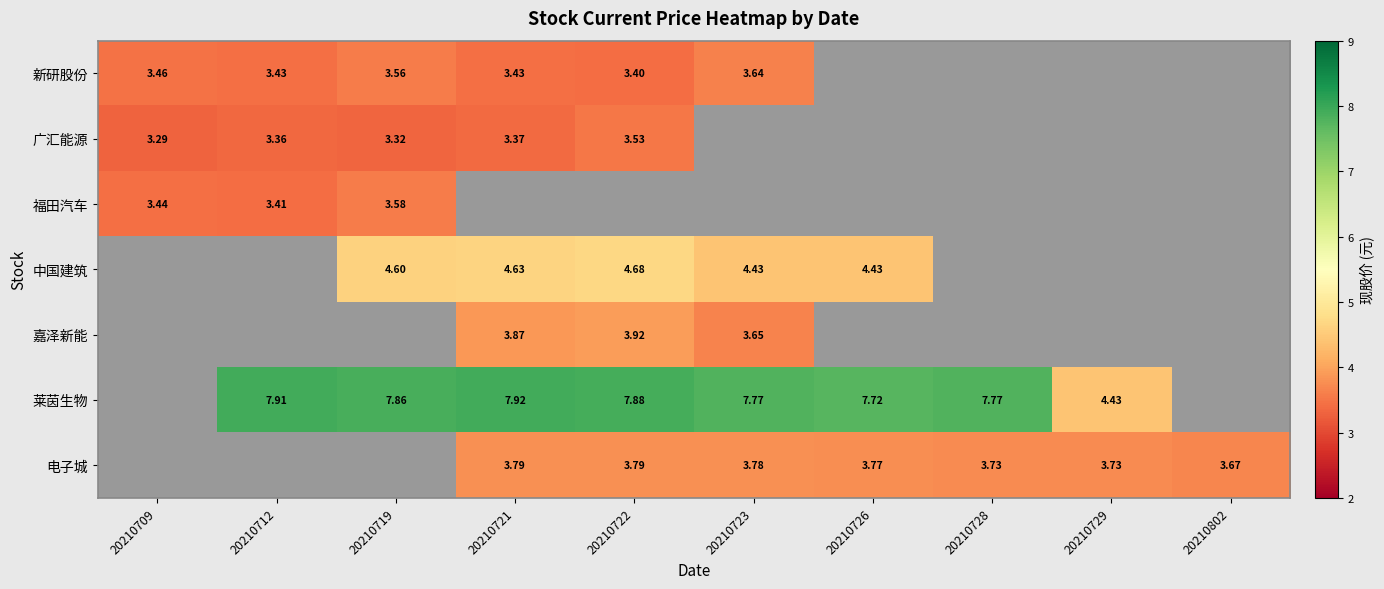

Is the value of 广汇能源 at 20210712 greater than the value of 新研股份 at 20210719?

No